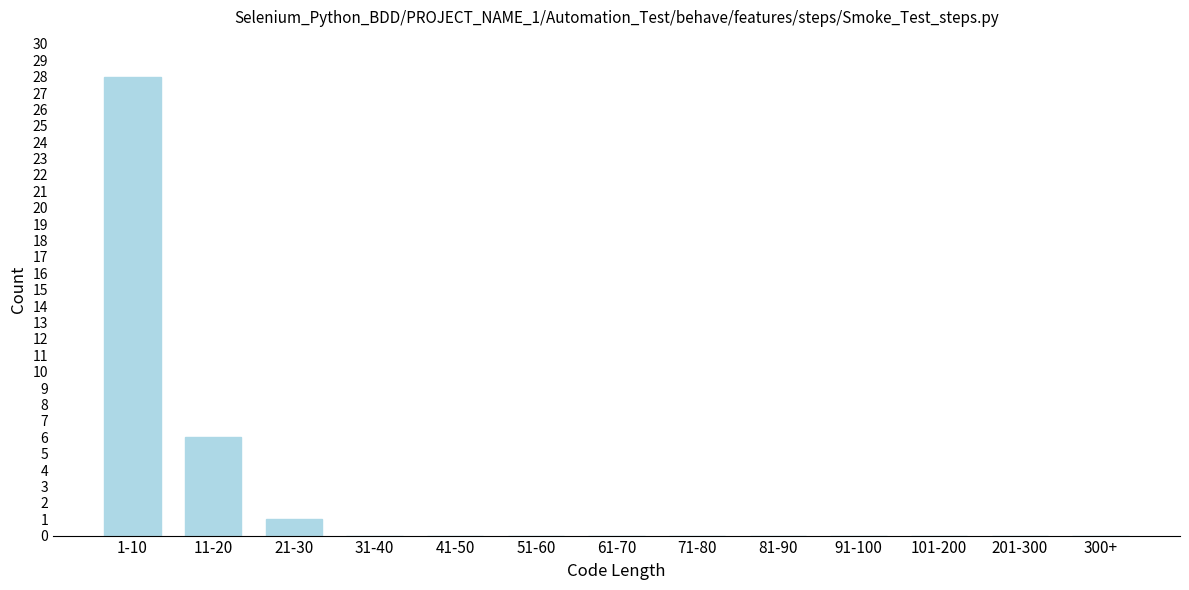

Reading left to right, list all the values displayed in this chart.

1-10=28	11-20=6	21-30=1	31-40=0	41-50=0	51-60=0	61-70=0	71-80=0	81-90=0	91-100=0	101-200=0	201-300=0	300+=0